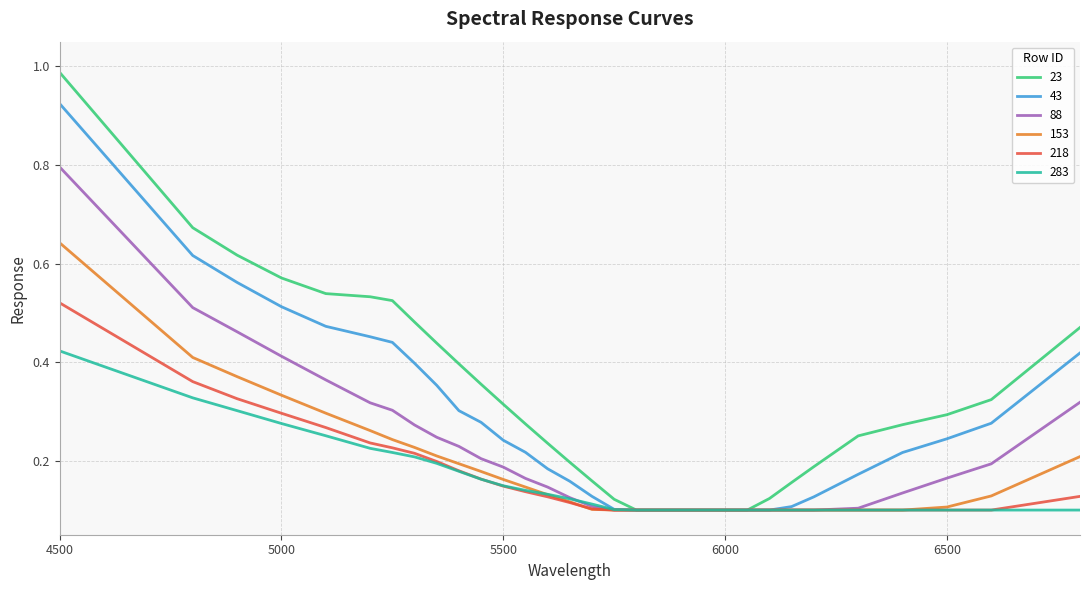

Which series has the widest spread of values?

23